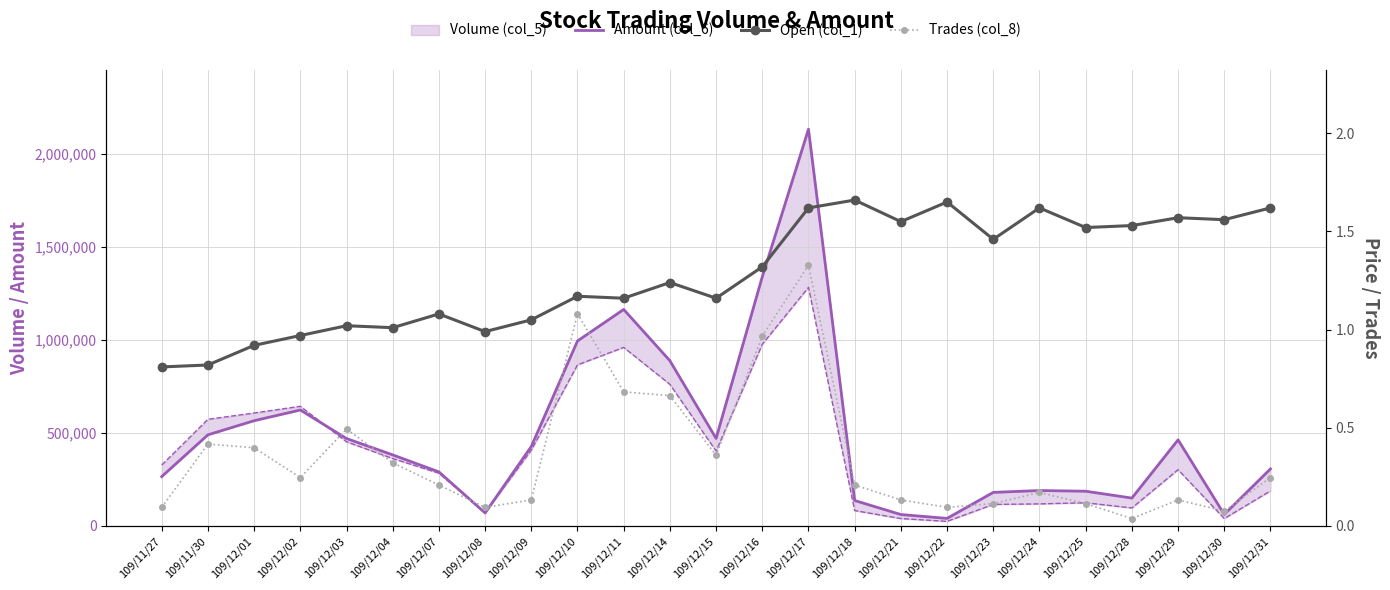

Reading left to right, what are all the values shown in this chart?

Amount (col_6): 109/11/27=265780.0	109/11/30=490450.0	109/12/01=566520.0	109/12/02=624070.0	109/12/03=470560.0	109/12/04=382600.0	109/12/07=291110.0	109/12/08=70300.0	109/12/09=427820.0	109/12/10=995530.0	109/12/11=1165120.0	109/12/14=889220.0	109/12/15=471210.0	109/12/16=1340900.0	109/12/17=2134940.0	109/12/18=137070.0	109/12/21=61630.0	109/12/22=40900.0	109/12/23=180850.0	109/12/24=190800.0	109/12/25=187120.0	109/12/28=150210.0	109/12/29=463460.0	109/12/30=62400.0	109/12/31=307220.0
Open (col_1): 109/11/27=0.8	109/11/30=0.8	109/12/01=0.9	109/12/02=1.0	109/12/03=1.0	109/12/04=1.0	109/12/07=1.1	109/12/08=1.0	109/12/09=1.1	109/12/10=1.2	109/12/11=1.2	109/12/14=1.2	109/12/15=1.2	109/12/16=1.3	109/12/17=1.6	109/12/18=1.7	109/12/21=1.6	109/12/22=1.6	109/12/23=1.5	109/12/24=1.6	109/12/25=1.5	109/12/28=1.5	109/12/29=1.6	109/12/30=1.6	109/12/31=1.6
Trades (col_8): 109/11/27=0.1	109/11/30=0.4	109/12/01=0.4	109/12/02=0.2	109/12/03=0.5	109/12/04=0.3	109/12/07=0.2	109/12/08=0.1	109/12/09=0.1	109/12/10=1.1	109/12/11=0.7	109/12/14=0.7	109/12/15=0.4	109/12/16=1.0	109/12/17=1.3	109/12/18=0.2	109/12/21=0.1	109/12/22=0.1	109/12/23=0.1	109/12/24=0.2	109/12/25=0.1	109/12/28=0.0	109/12/29=0.1	109/12/30=0.1	109/12/31=0.2